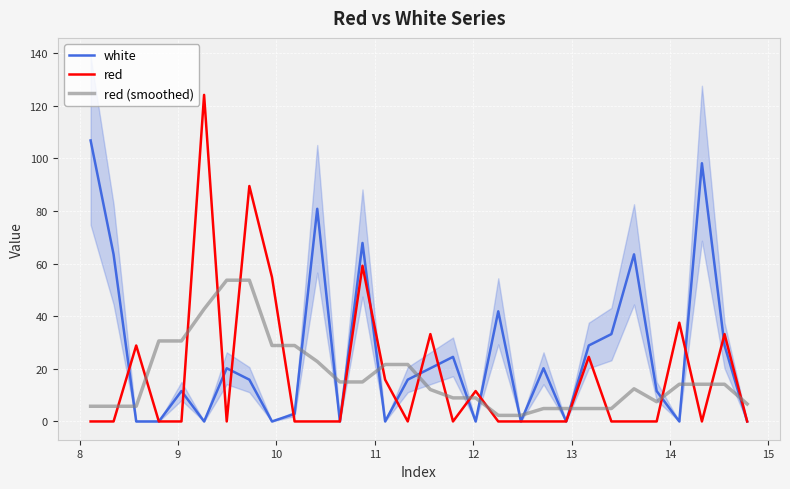

How many lines are shown in the chart?

3